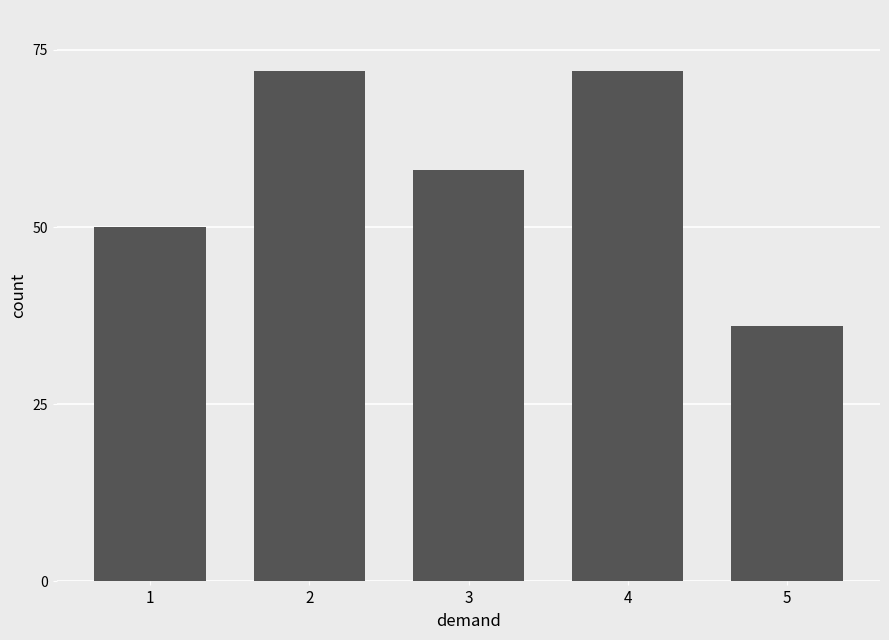

How many values are between 50 and 72?

4